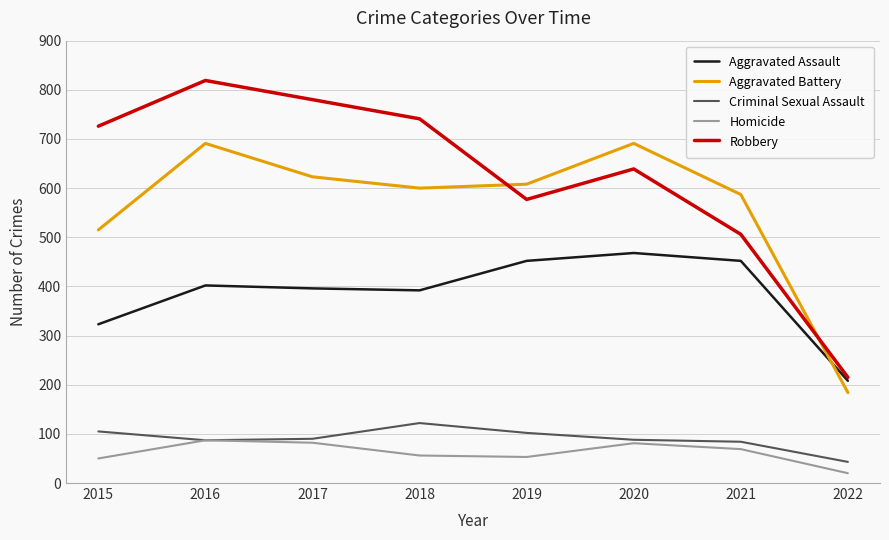

What is the minimum value for Homicide?

20